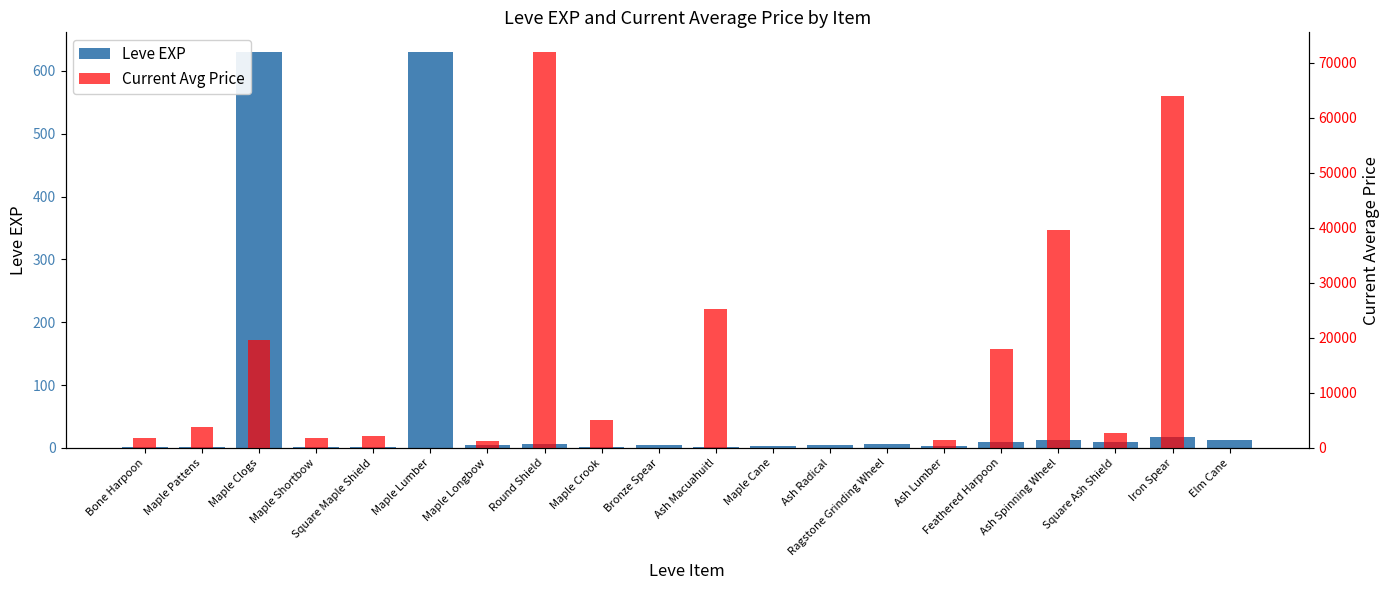

Rank the series by their maximum value, from lowest to highest.

Leve EXP, Current Avg Price